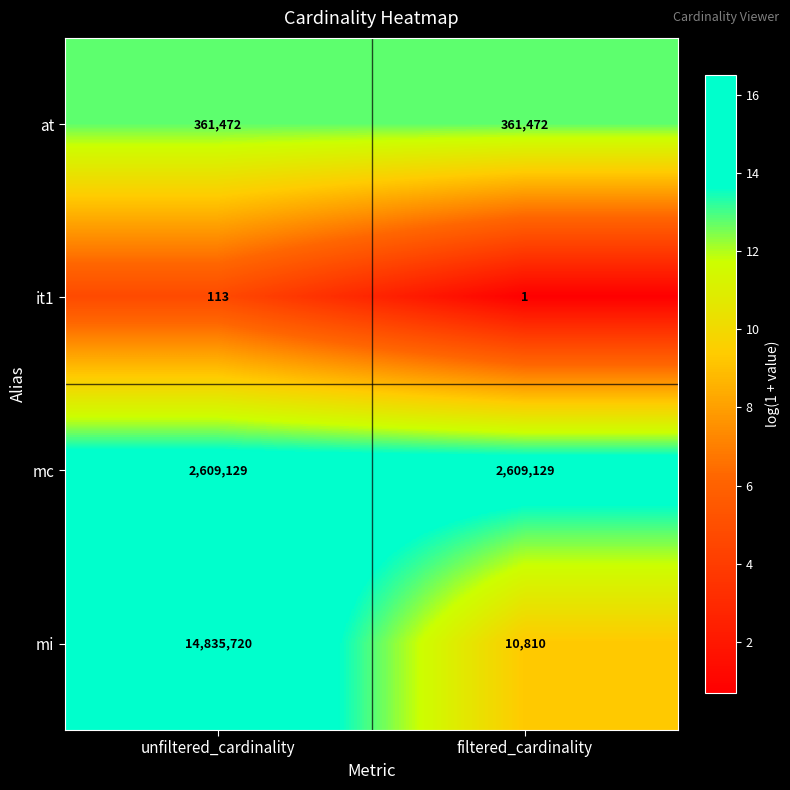

The it1 series shows 113 at unfiltered_cardinality. True or false?

True